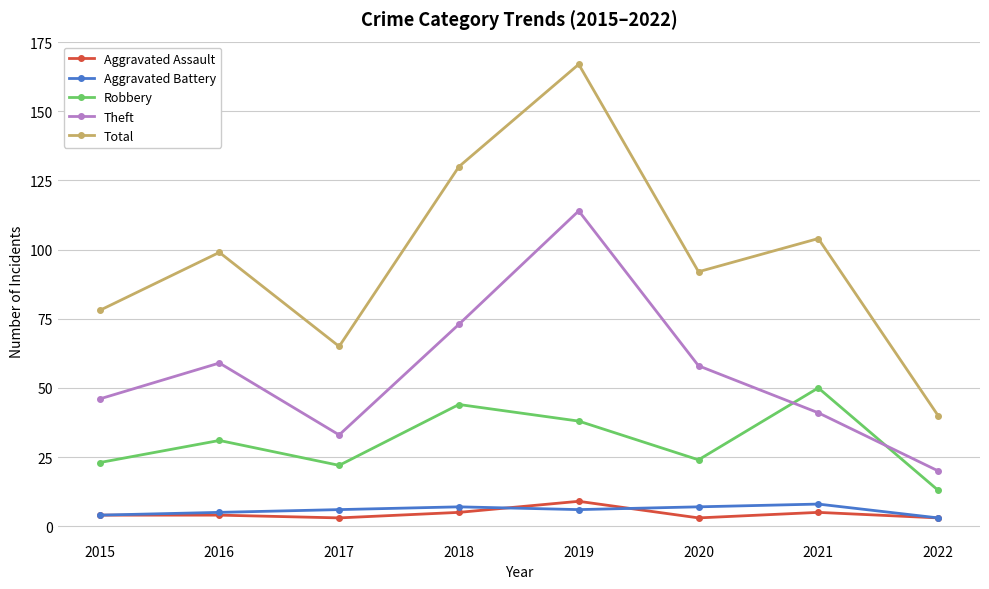

At which label is Robbery closest to 31?

2016